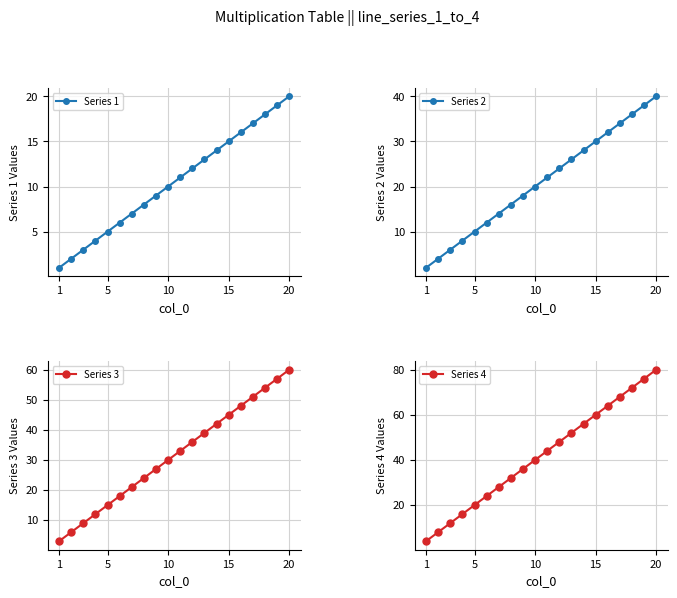

Is this an area chart (filled region under the line)?

No